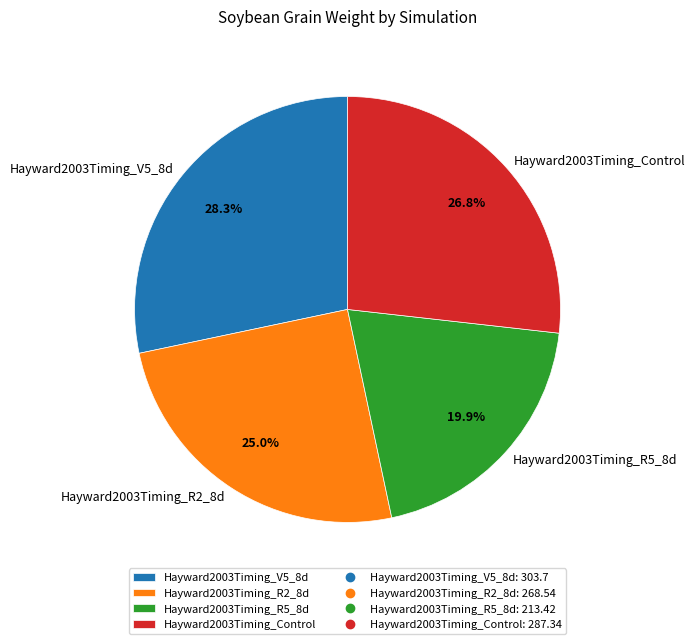

How many segments does this pie chart have?

4